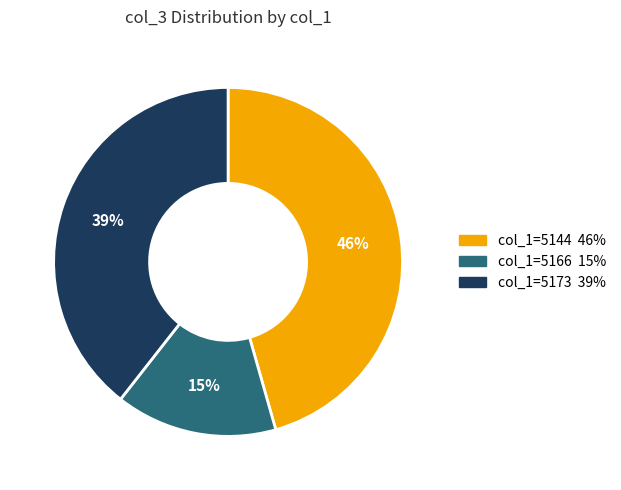

Does any single category account for the majority?

No